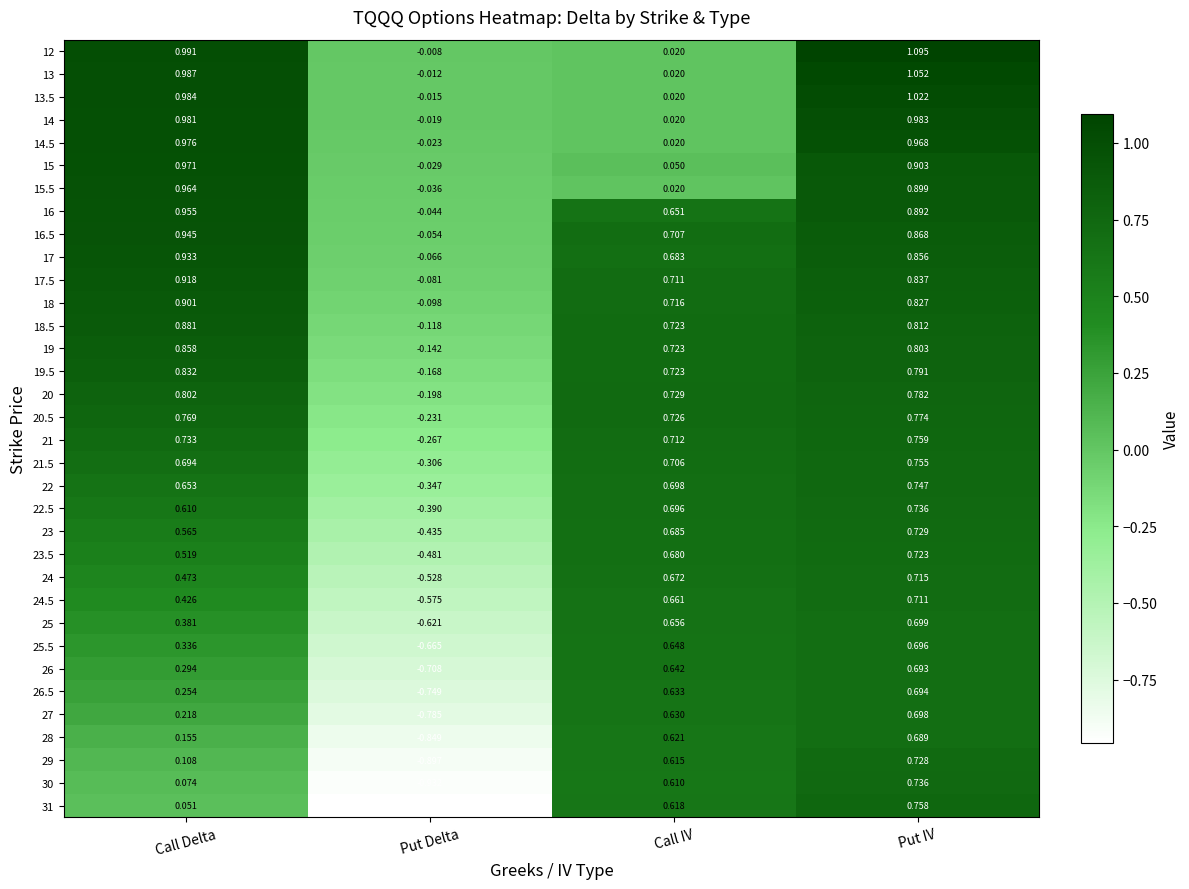

How many categories are shown in the chart?

4